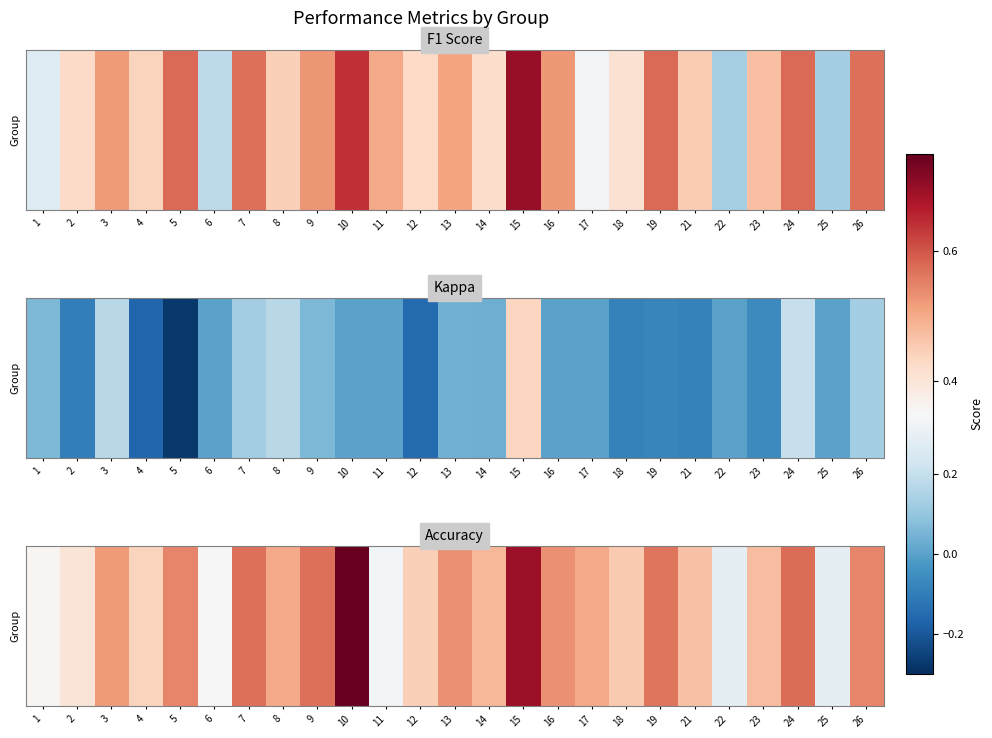

What is the sum of all values?

12.2